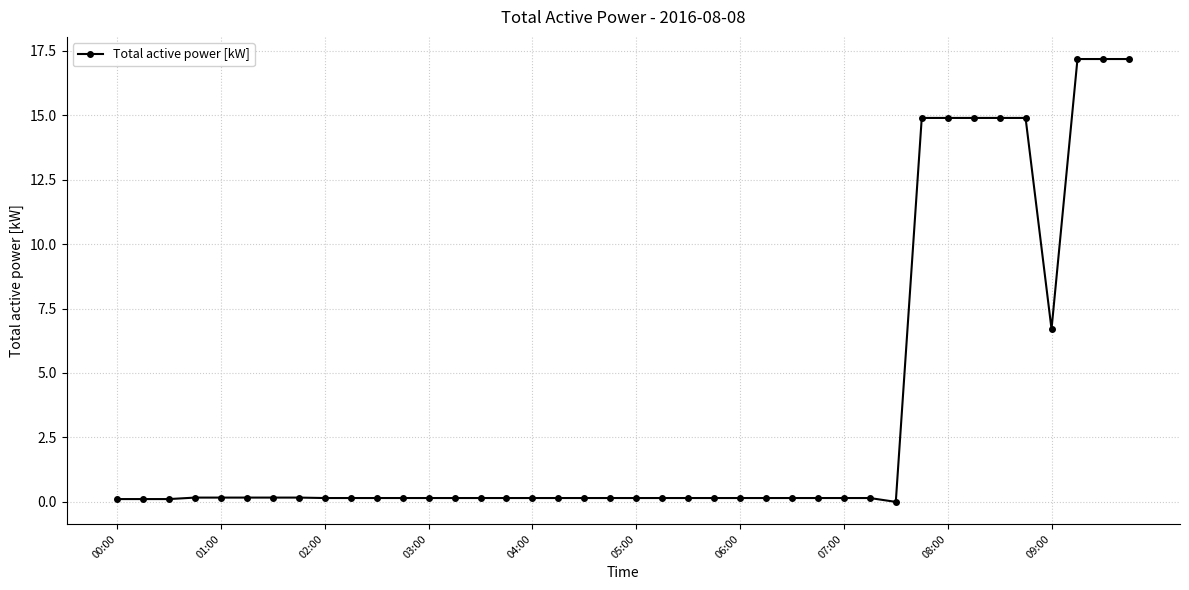

What is the value of the 35th point from the left?

14.9